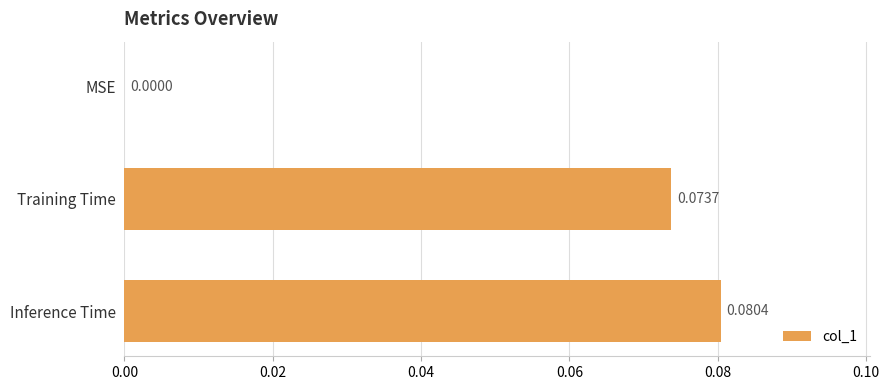

At which category does the chart reach its peak across all series?

Inference Time